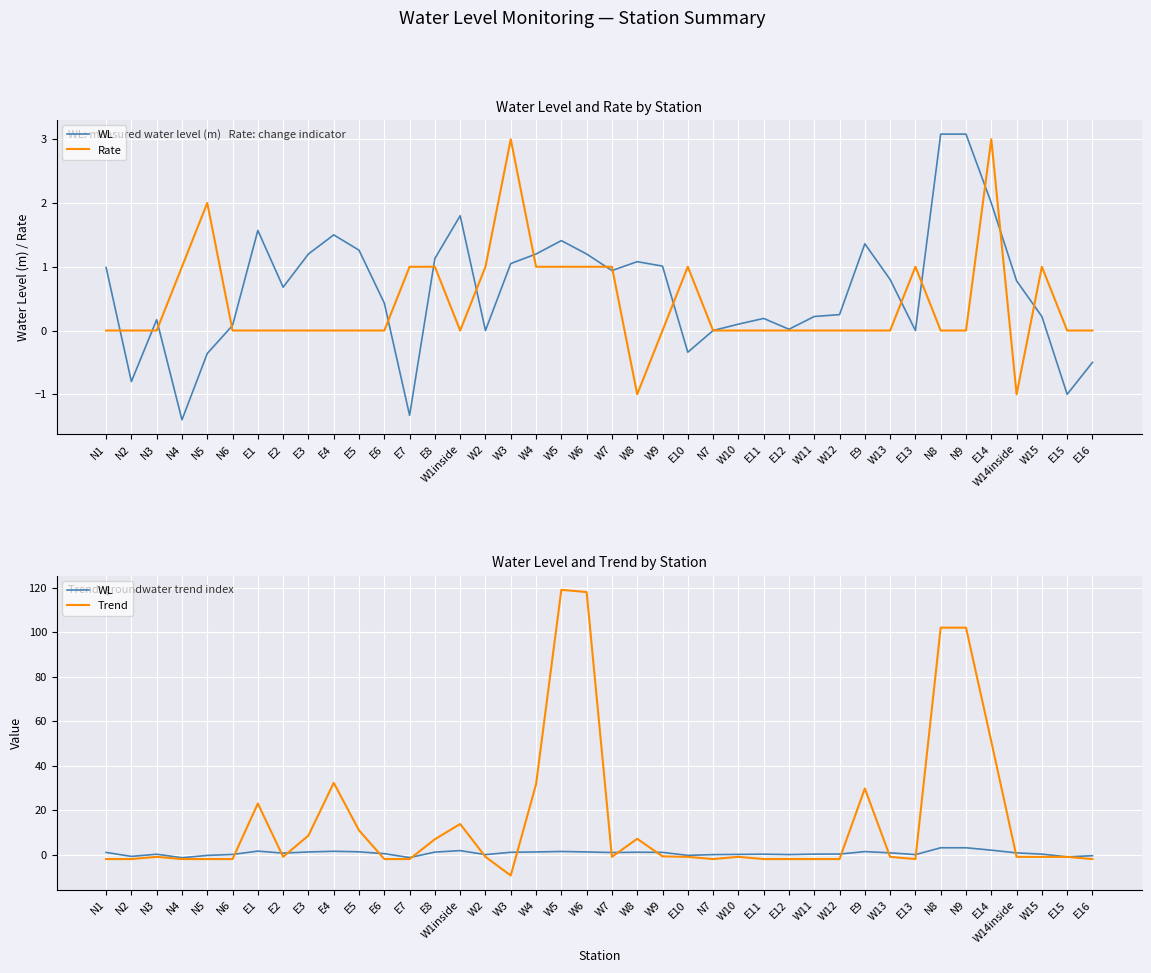

How many values in the WL series exceed 0?

30